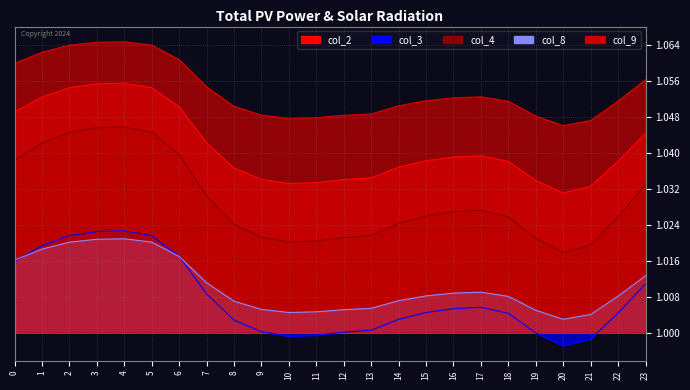

The col_8 series shows 1.0 at 4. True or false?

True